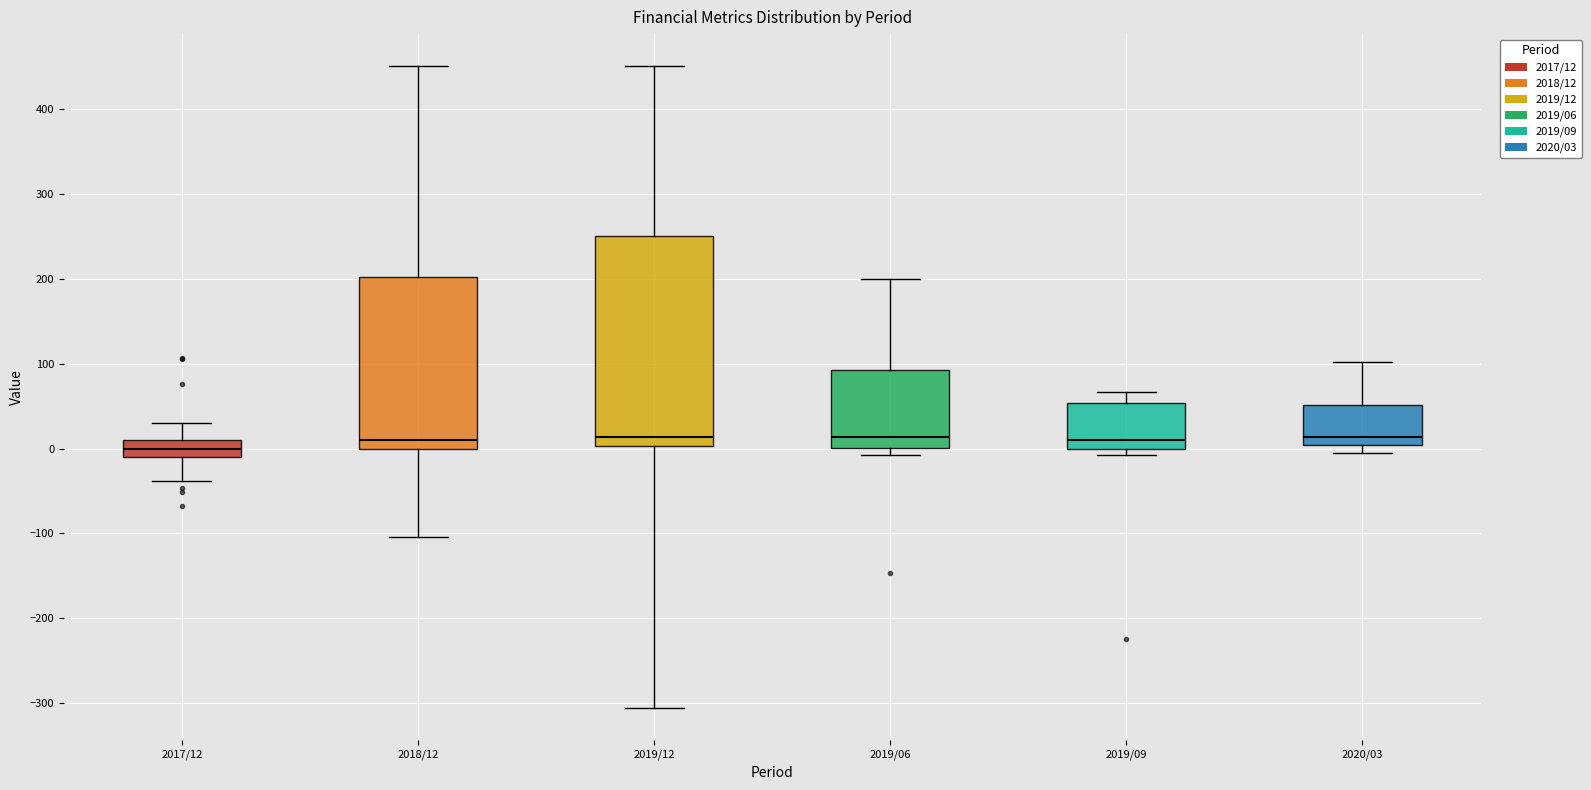

Reading left to right, read every box against the y-axis: the position of its median line, the range the box covers, and the ends of its whiskers. The values are not printed on the chart, so give them approximately, as read against the axis.

2017/12: median 0, box -10 to 10, whiskers -40 to 30
2018/12: median 10, box 0 to 200, whiskers -100 to 450
2019/12: median 10, box 0 to 250, whiskers -310 to 450
2019/06: median 10, box 0 to 90, whiskers -10 to 200
2019/09: median 10, box 0 to 50, whiskers -10 to 70
2020/03: median 10, box 0 to 50, whiskers 0 (just below the box's lower edge) to 100